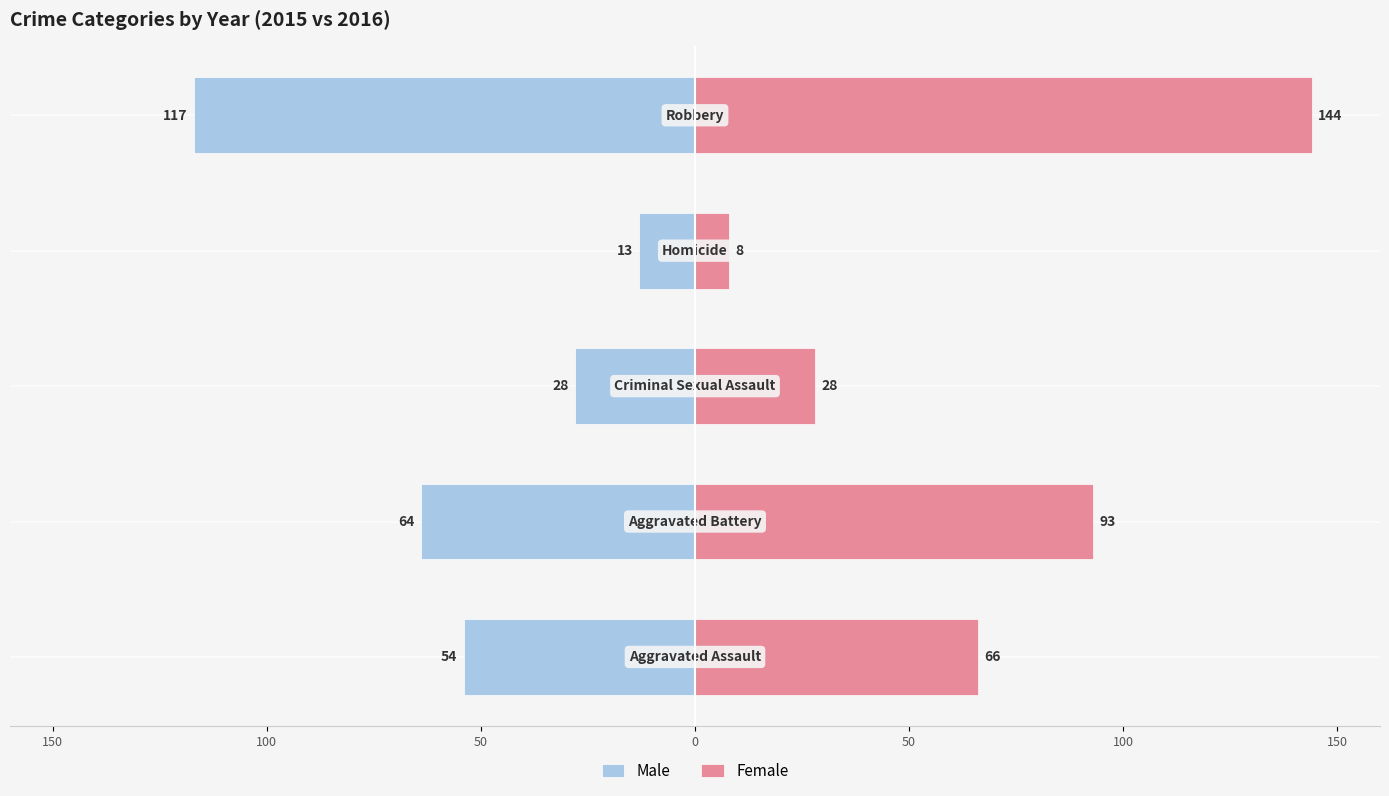

True or false: Male has a value of -36 at 100.

False